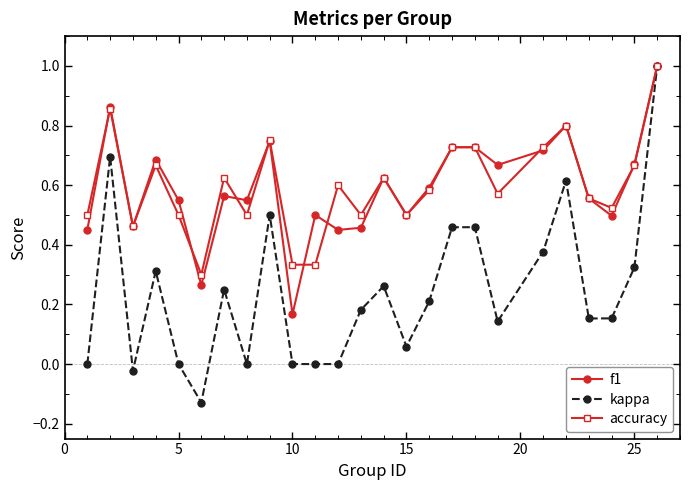

What is the maximum value for f1?

1.0